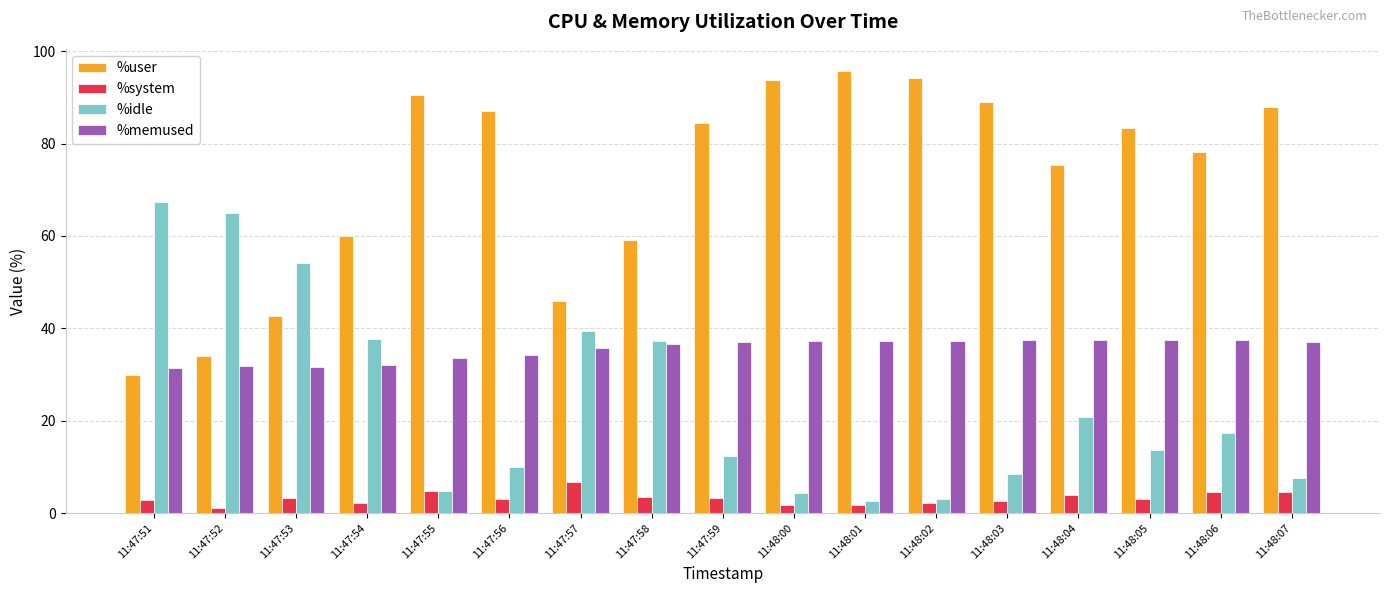

What is the difference between the highest and lowest values at 11:48:06?

73.6